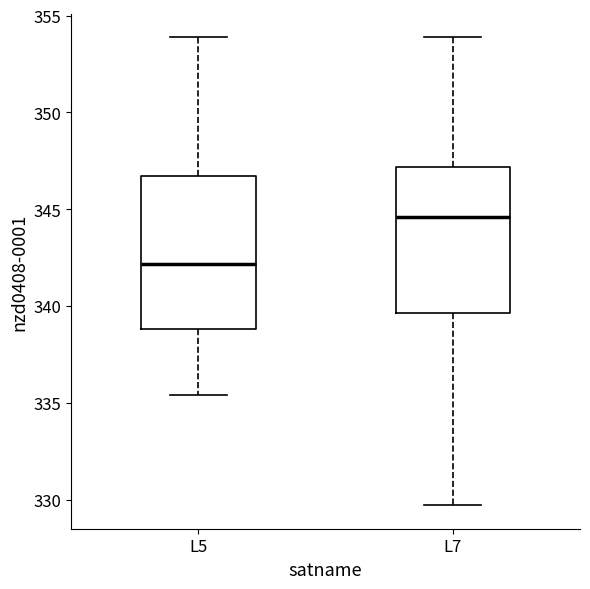

Reading left to right, transcribe this box plot: for each box, give where its median line is, the range the box spans, and where its two whiskers end, as read against the y-axis. The values are not printed on the chart, so give them approximately, as read against the axis.

L5: median 342.0, box 339.0 to 346.5, whiskers 335.5 to 354.0
L7: median 344.5, box 339.5 to 347.0, whiskers 329.5 to 354.0